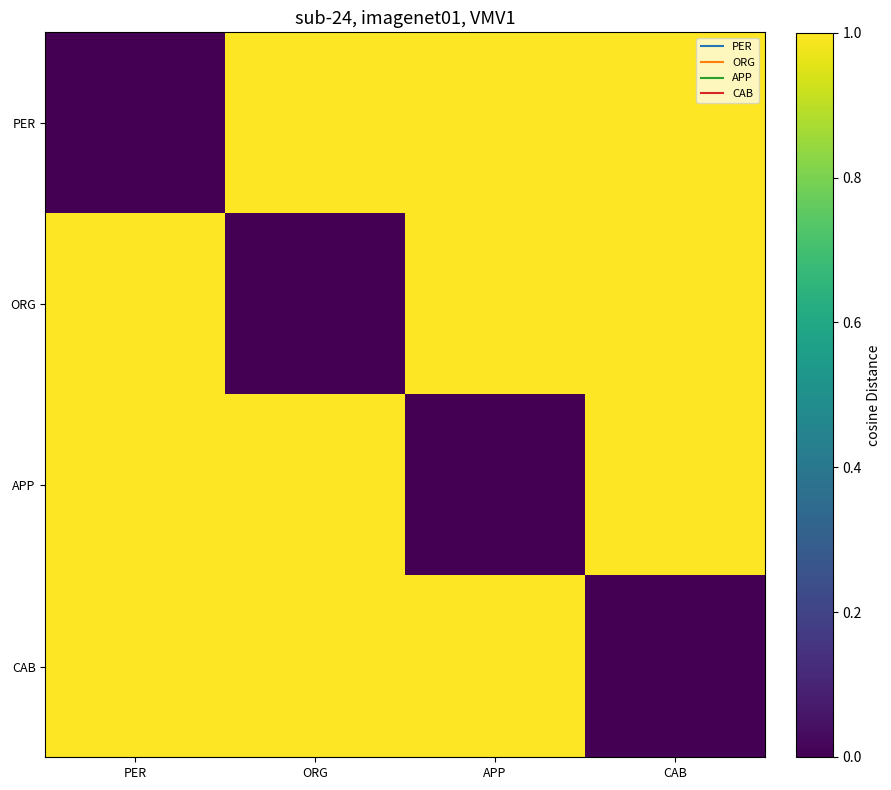

Which has a higher value, APP or ORG?

APP